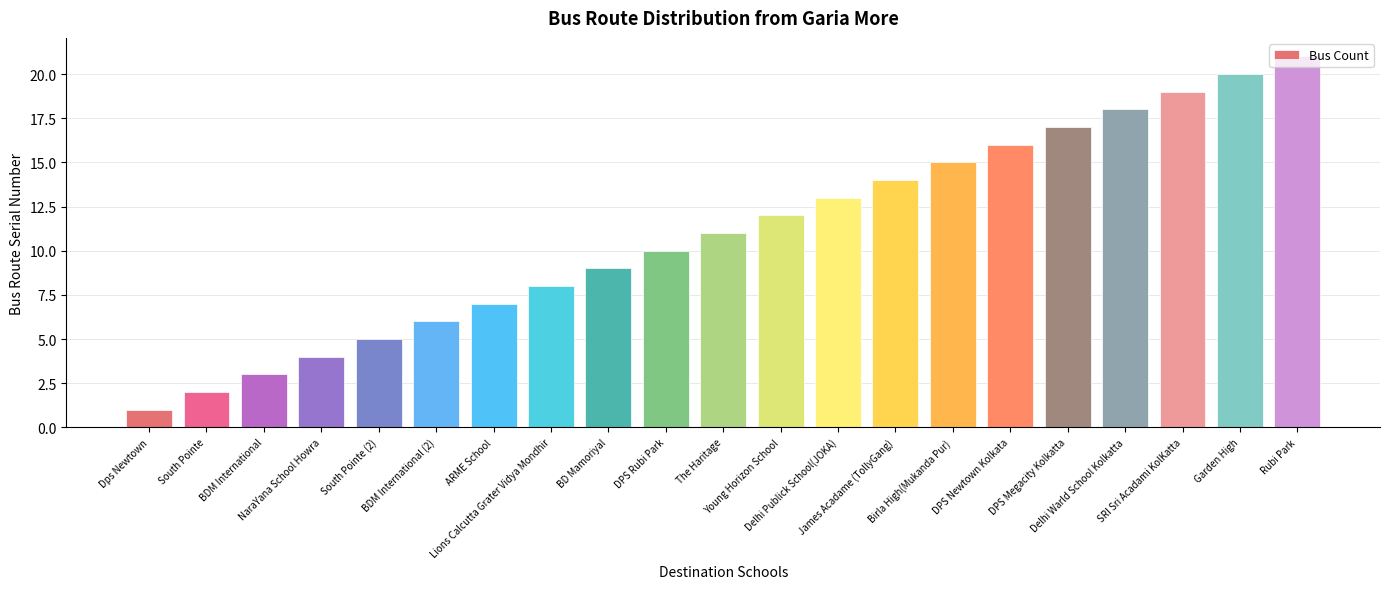

Rank the categories by value from highest to lowest.

Rubi Park, Garden High, SRI Sri Acadami KolKatta, Delhi Warld School Kolkatta, DPS Megacity Kolkatta, DPS Newtown Kolkata, Birla High(Mukanda Pur), James Acadame (TollyGang), Delhi Publick School(JOKA), Young Horizon School, The Haritage, DPS Rubi Park, BD Mamoriyal, Lions Calcutta Grater Vidya Mondhir, ARME School, BDM International (2), South Pointe (2), NaraYana School Howra, BDM International, South Pointe, Dps Newtown